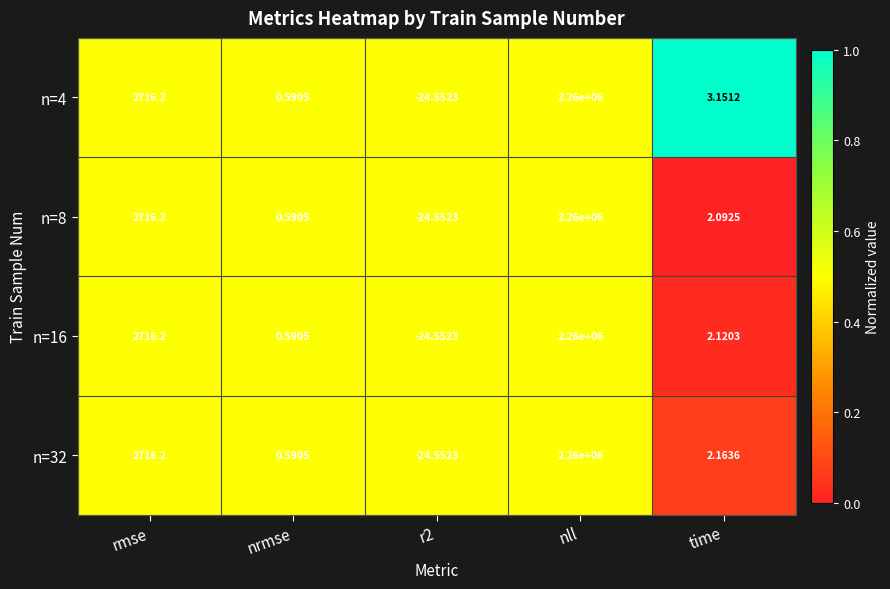

What is the total value across all series at nll?

9040000.0